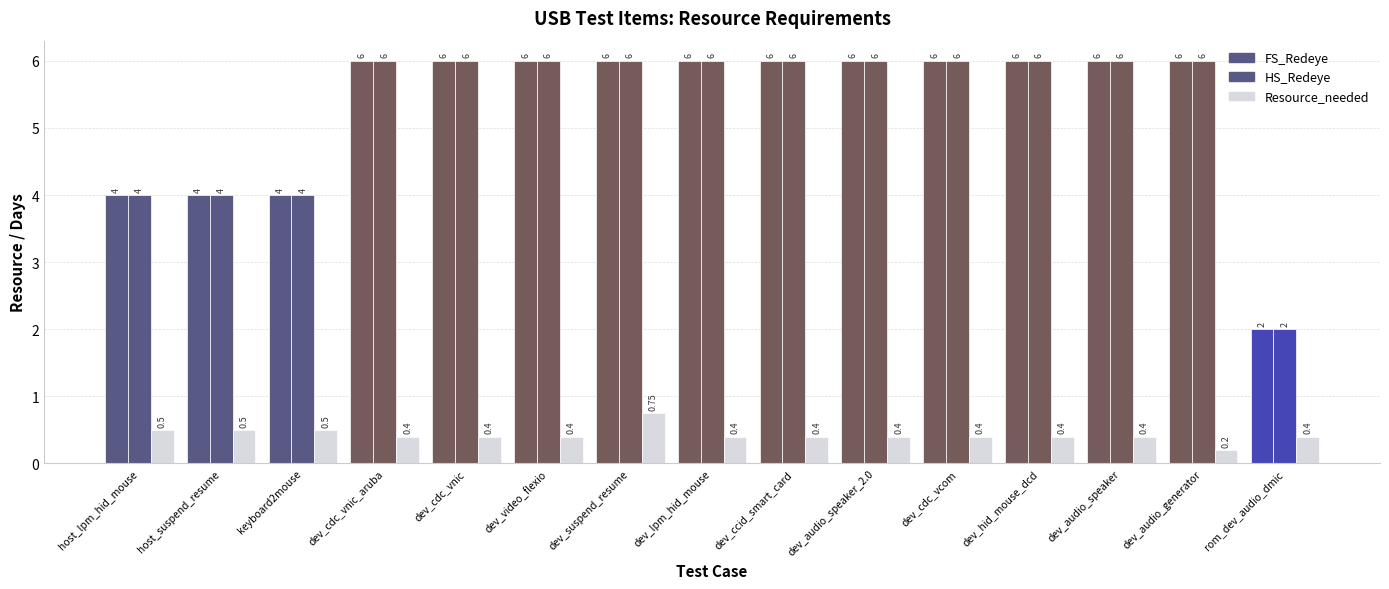

How many categories are shown in the chart?

15